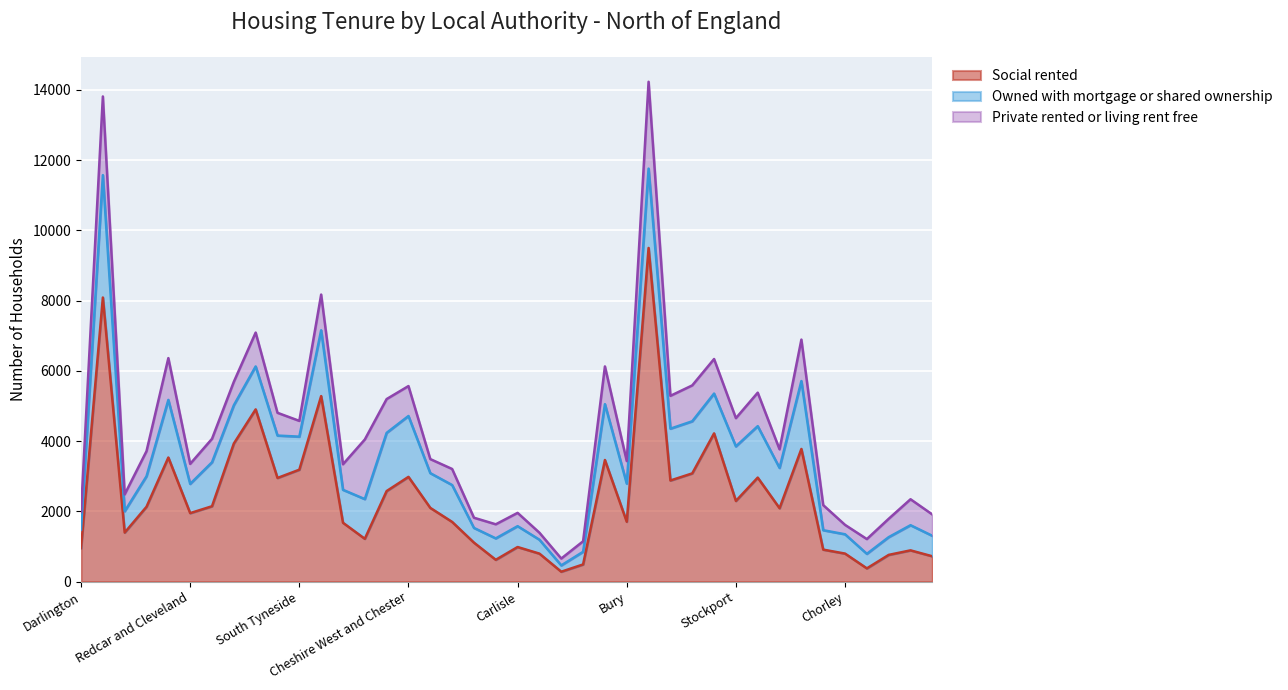

Between Gateshead and Bolton, which series saw the biggest shift?

Owned with mortgage or shared ownership